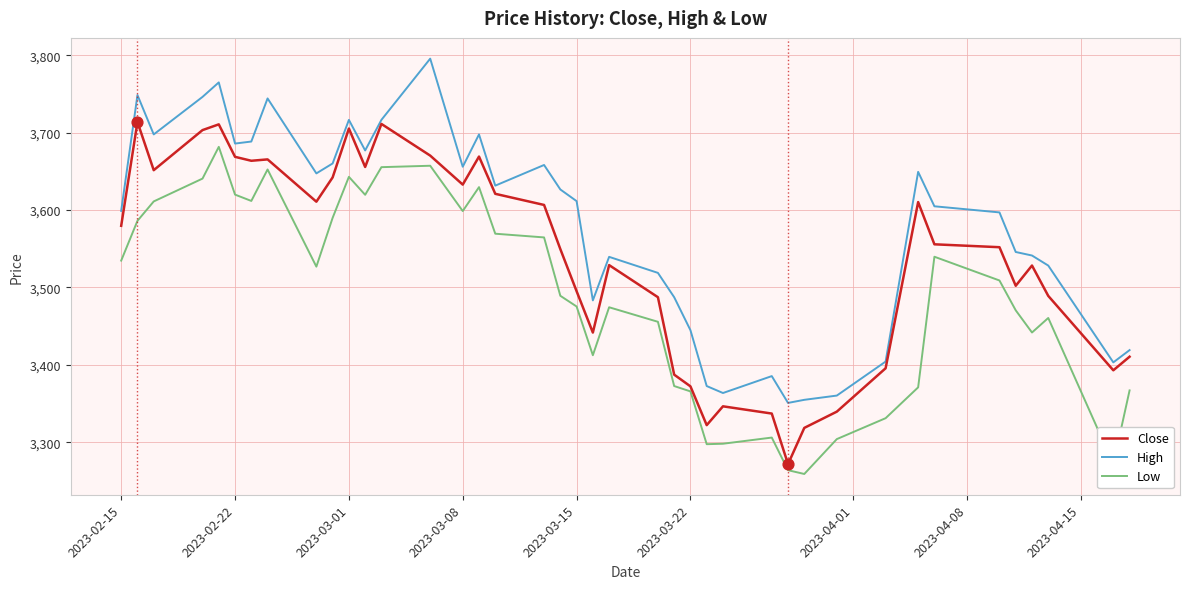

Which series has the largest total across all categories?

High